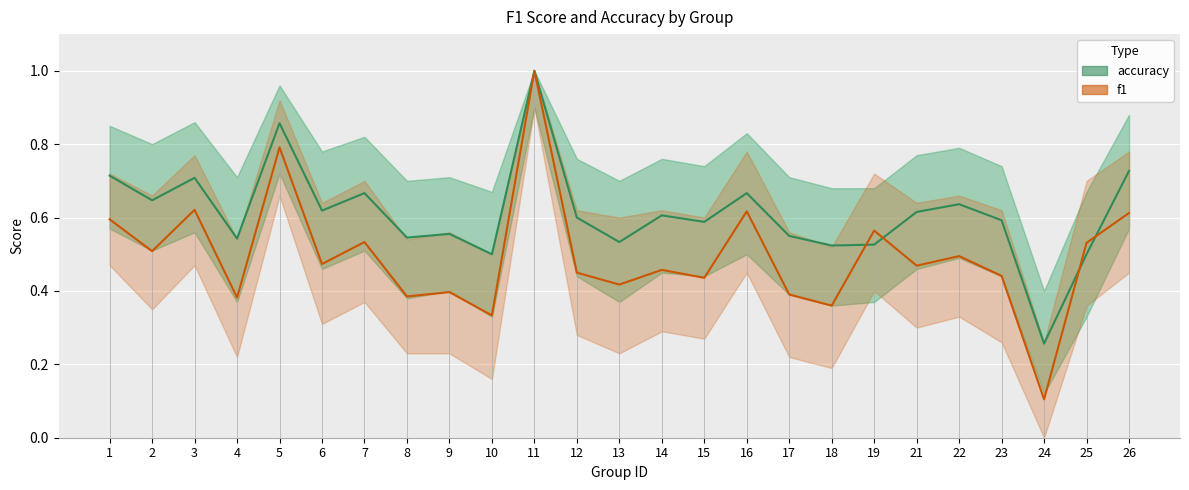

Is the value of accuracy at 8 greater than the value of f1 at 8?

Yes